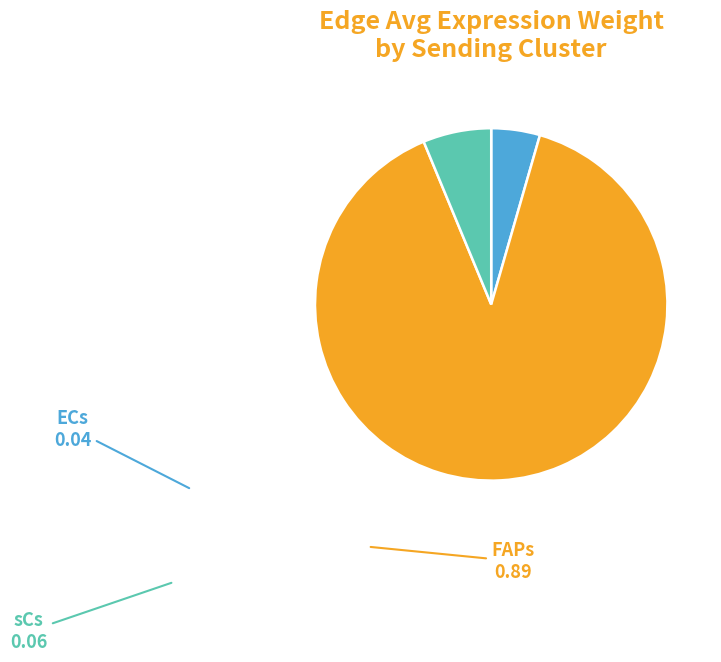

Is there any slice that represents more than half of the pie?

Yes